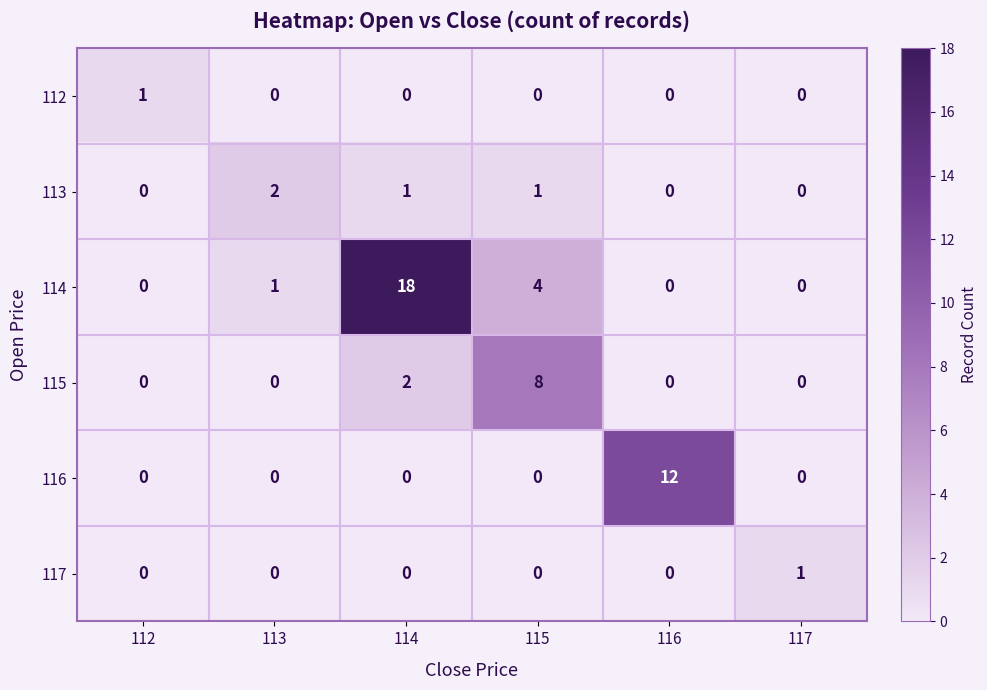

What is the total value across all series at 112?

1